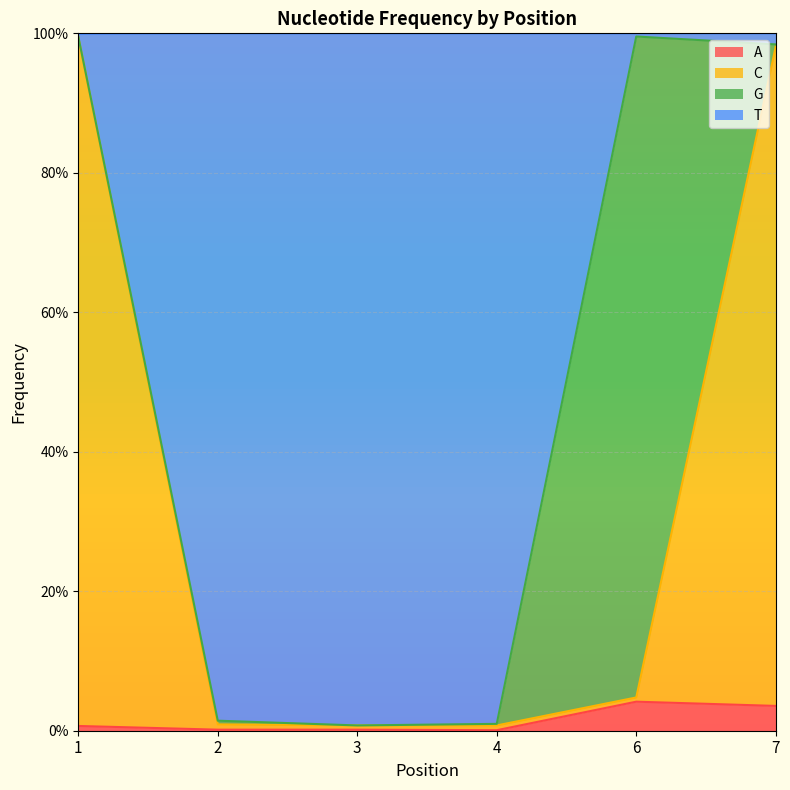

Between 2 and 4, which series saw the biggest shift?

T